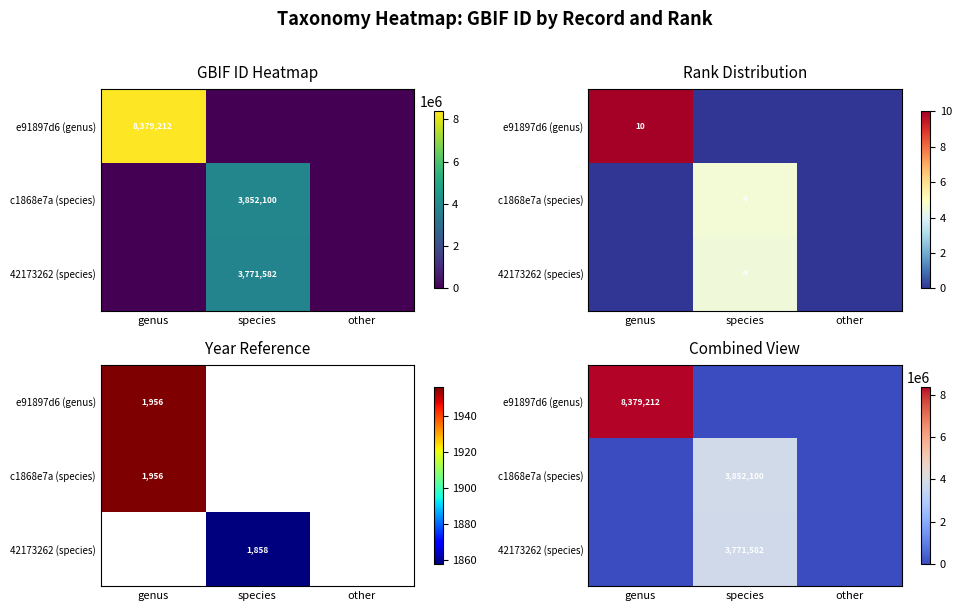

What is the maximum value for e91897d6 (genus)?

8379212